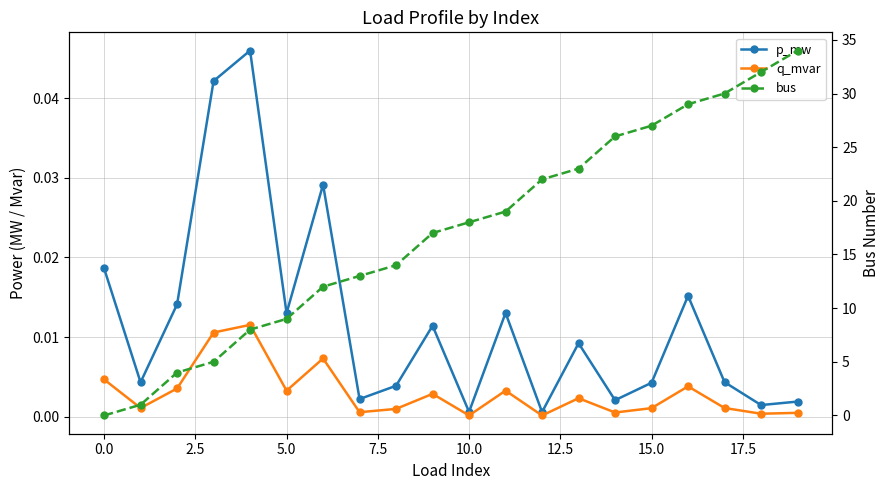

At which label is q_mvar closest to 0?

12